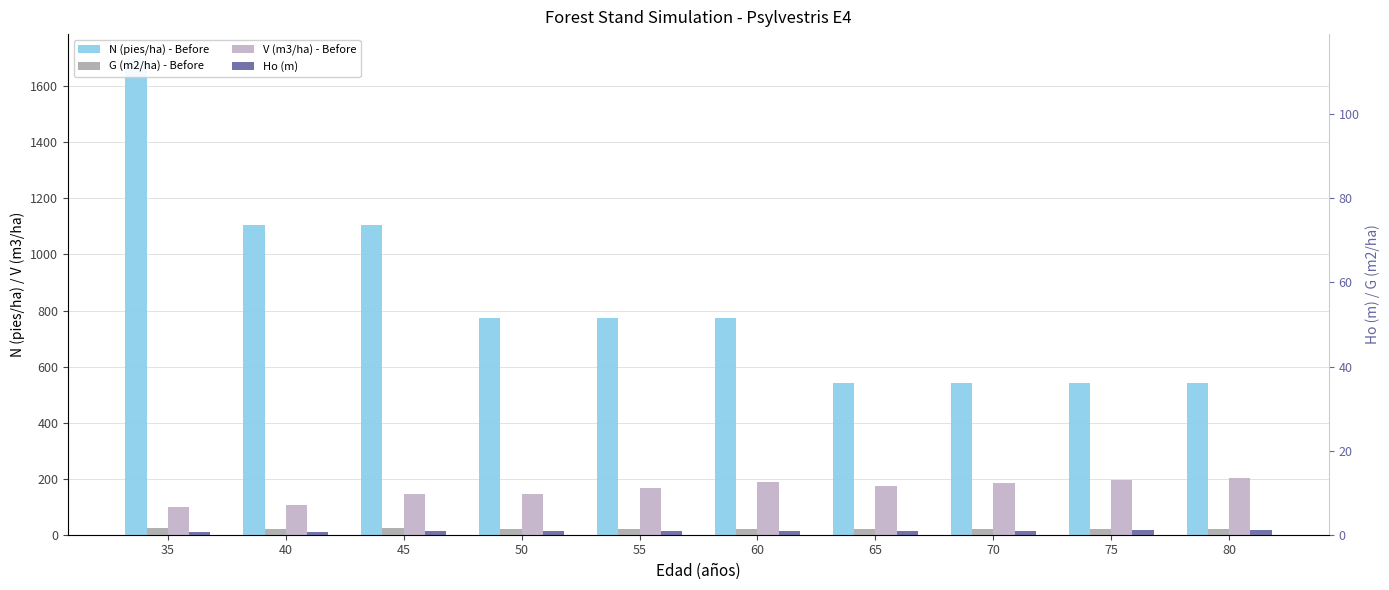

Is it true that Ho (m) equals 7.7 at 45?

False